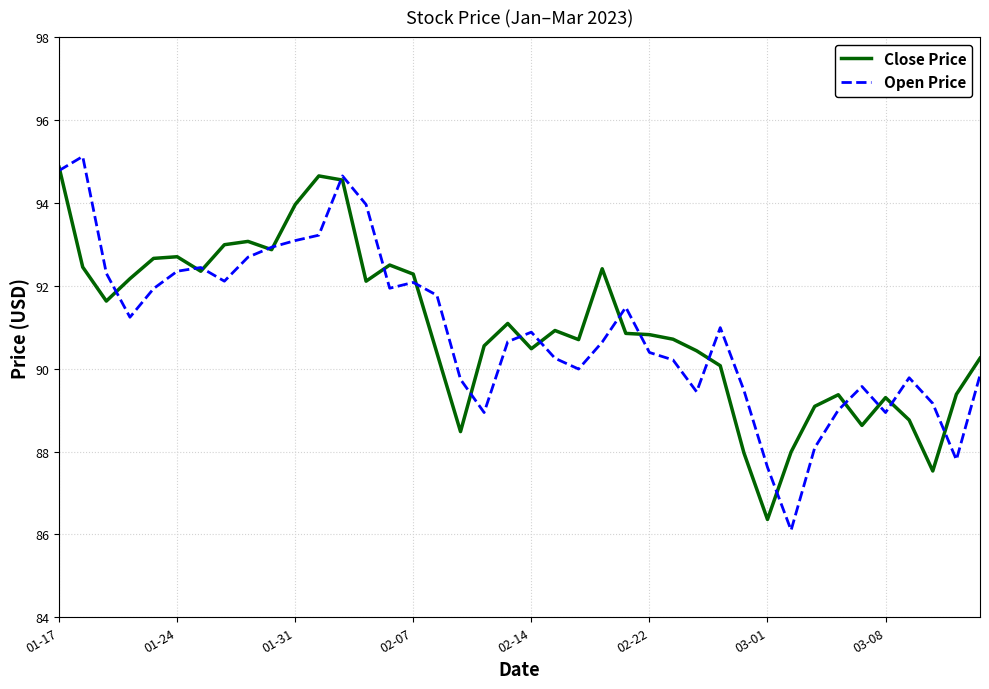

What is the greatest value displayed?

95.1